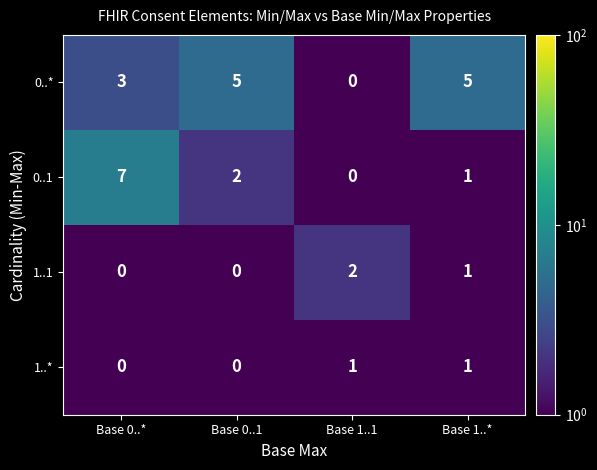

Reading left to right, what are all the values shown in this chart?

0..*: 3	5	0	5
0..1: 7	2	0	1
1..1: 0	0	2	1
1..*: 0	0	1	1